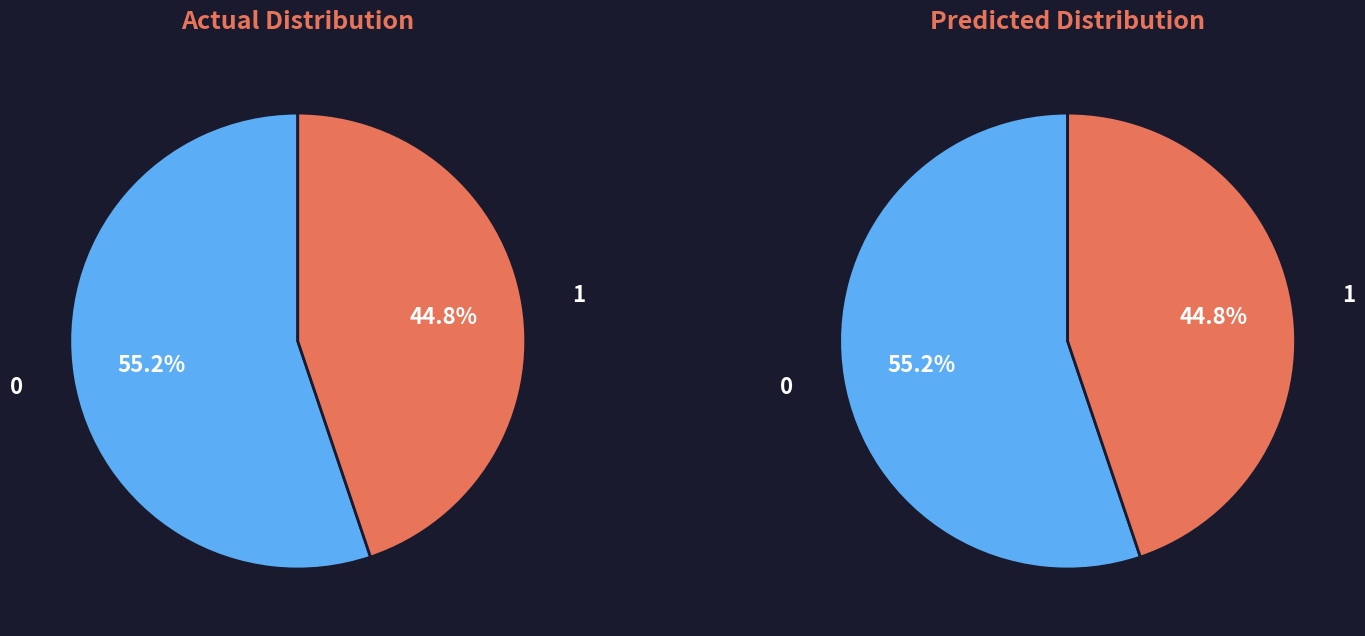

Rank the series by their maximum value, from highest to lowest.

Actual Distribution, Predicted Distribution